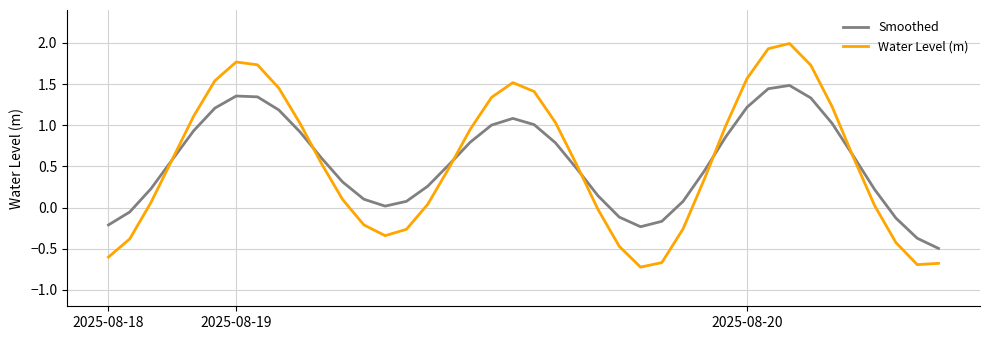

What is the sum of all Water Level (m) values?

21.9